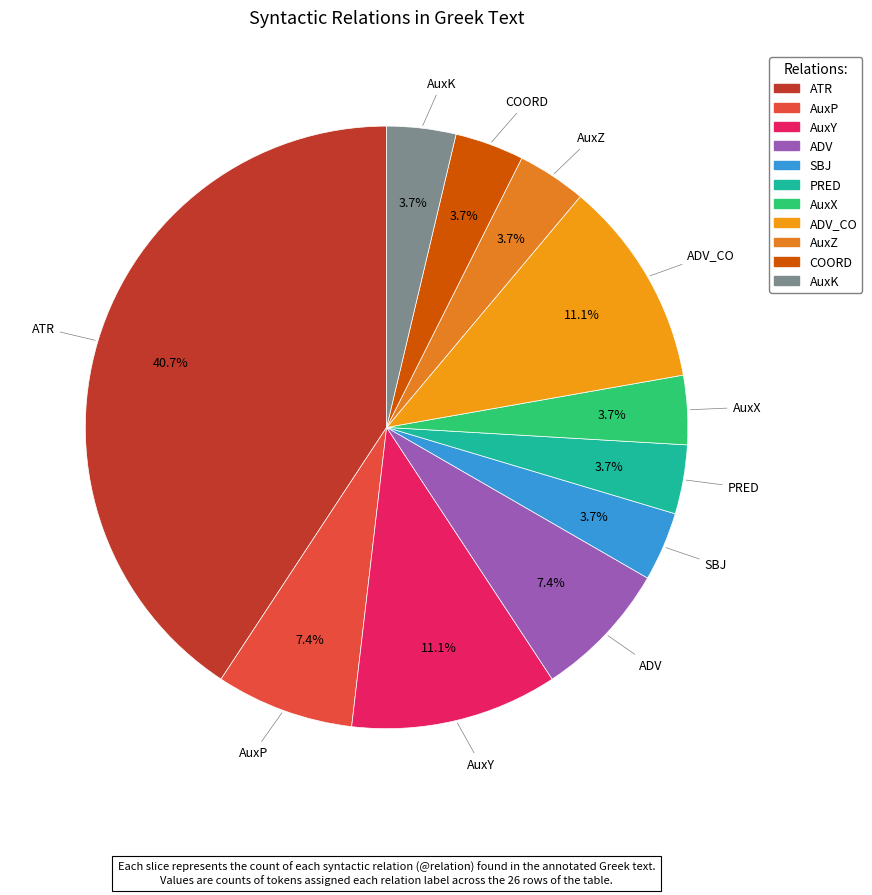

To the nearest percent, what is the difference between the largest and smallest slice percentages?

37%